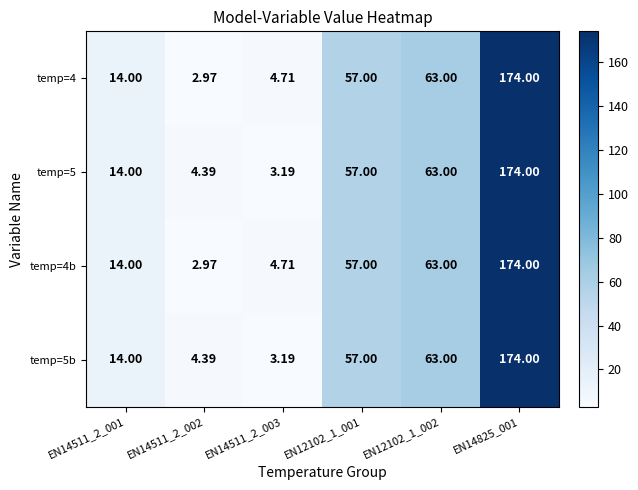

Is the value of temp=4b at EN14511_2_002 greater than the value of temp=5 at EN14825_001?

No